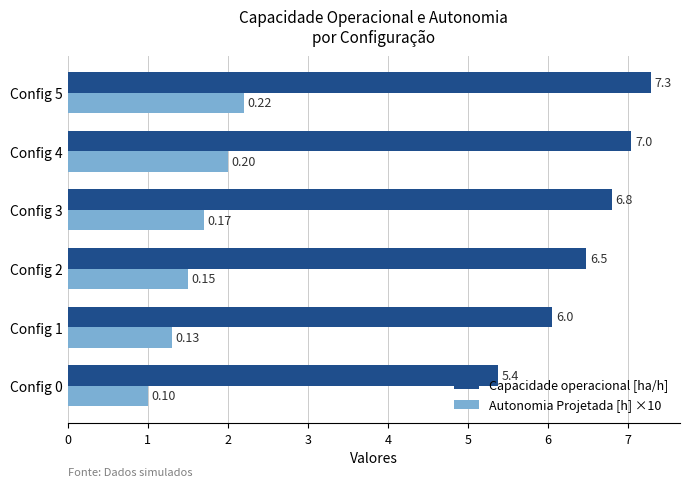

What are all the series names shown in the legend?

Capacidade operacional [ha/h], Autonomia Projetada [h] ×10